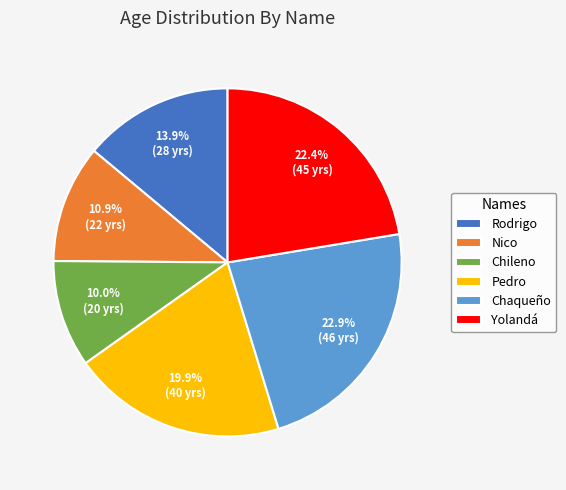

How many segments does this pie chart have?

6